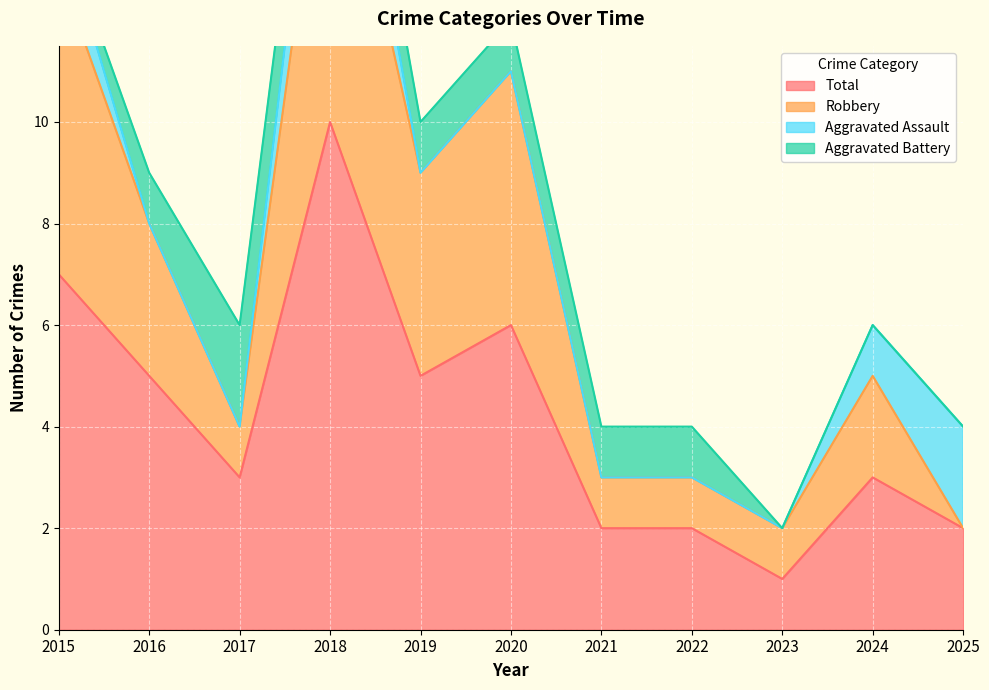

How many Total values are between 2 and 6?

8